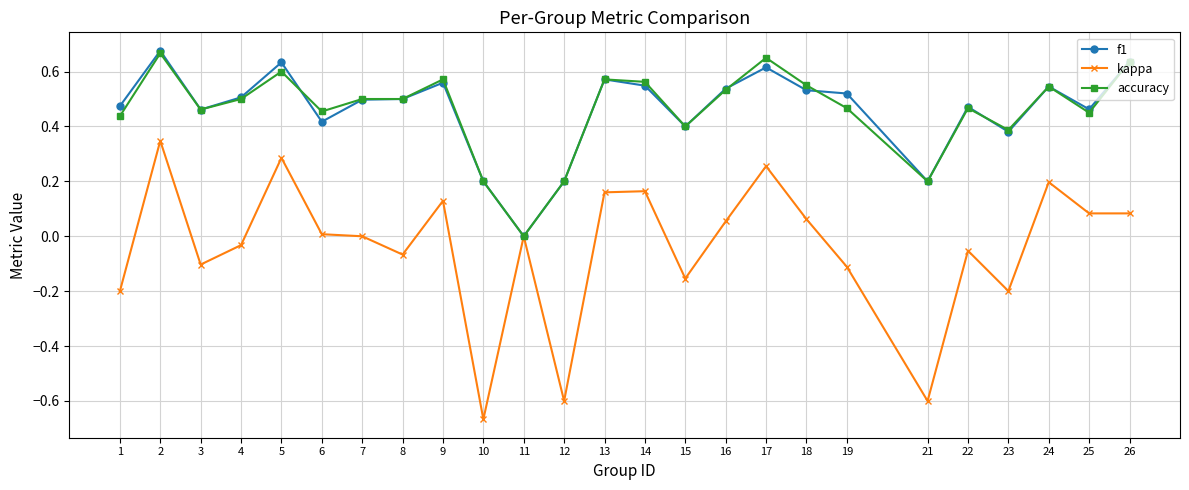

True or false: f1 has more than 1 points higher than both neighbors.

True